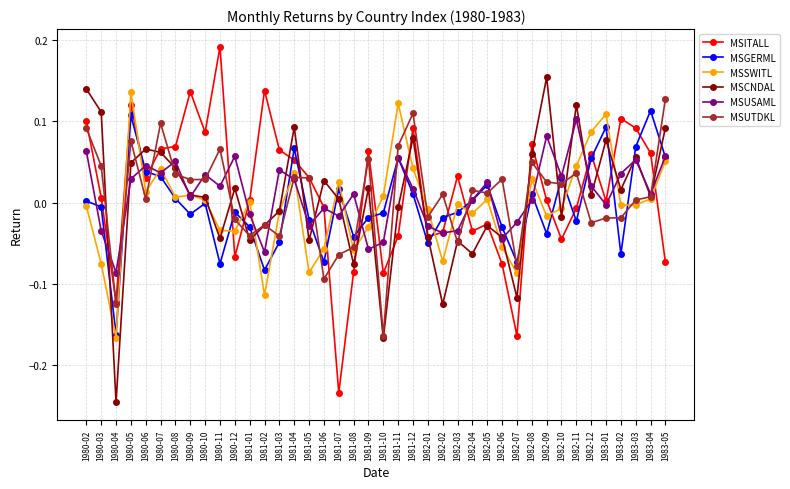

Which label corresponds to the largest value in the chart?

1980-11